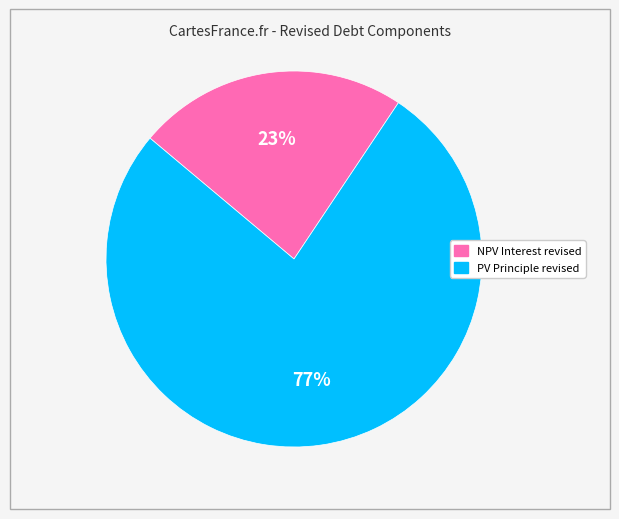

To the nearest percent, what portion does NPV Interest revised represent?

23%